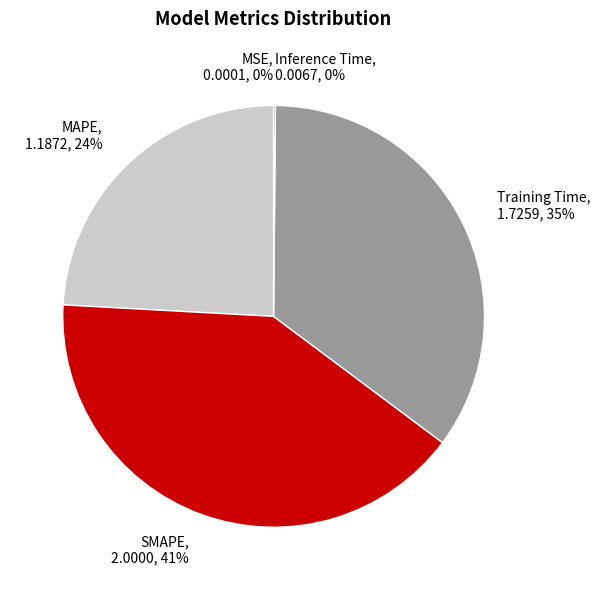

Do MAPE and SMAPE together represent more than half of the pie?

Yes